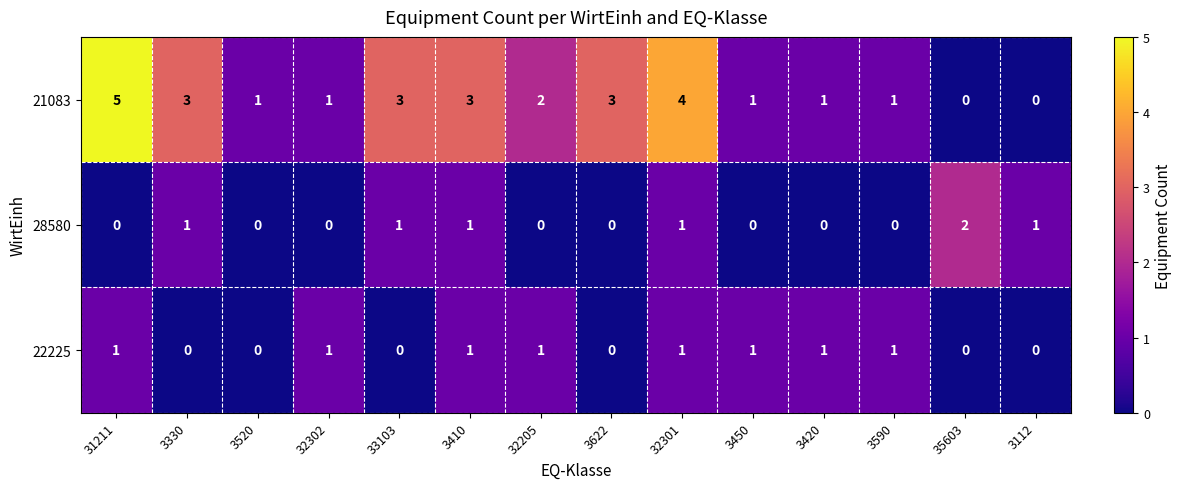

What is the sum of the 28580 values at 35603 and 3330?

3